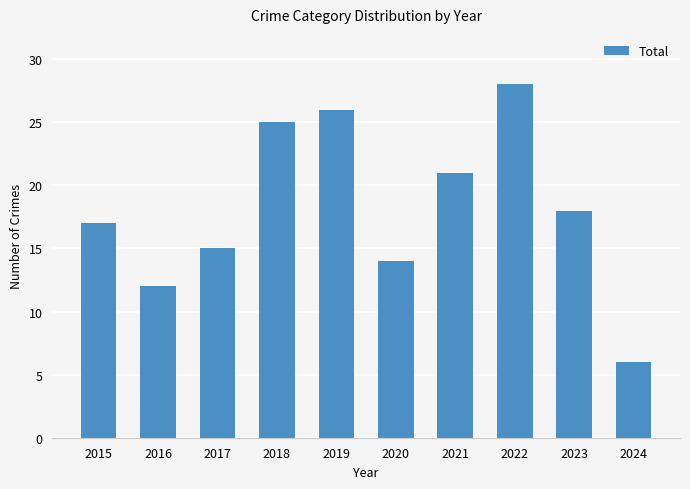

How many data points does each series have?

10